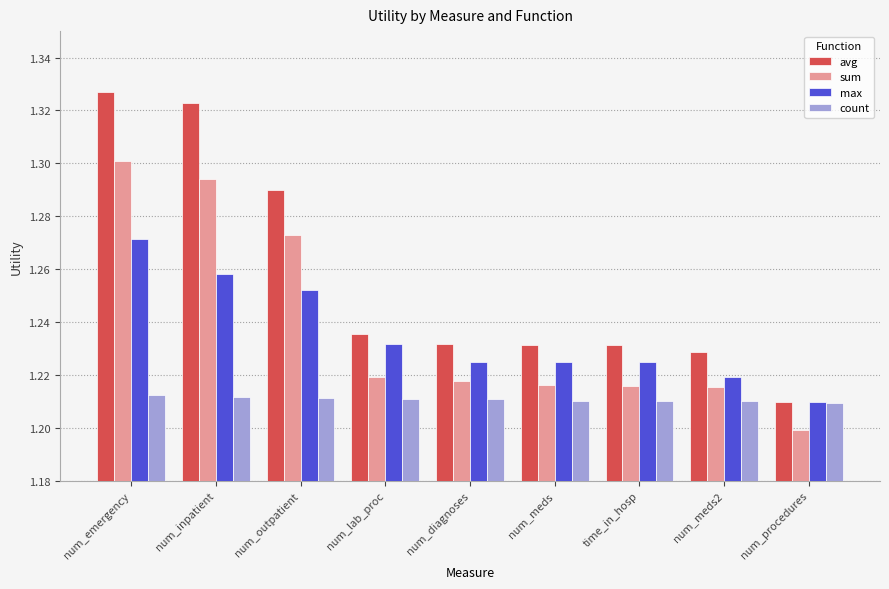

The count series shows 1.2 at num_procedures. True or false?

True